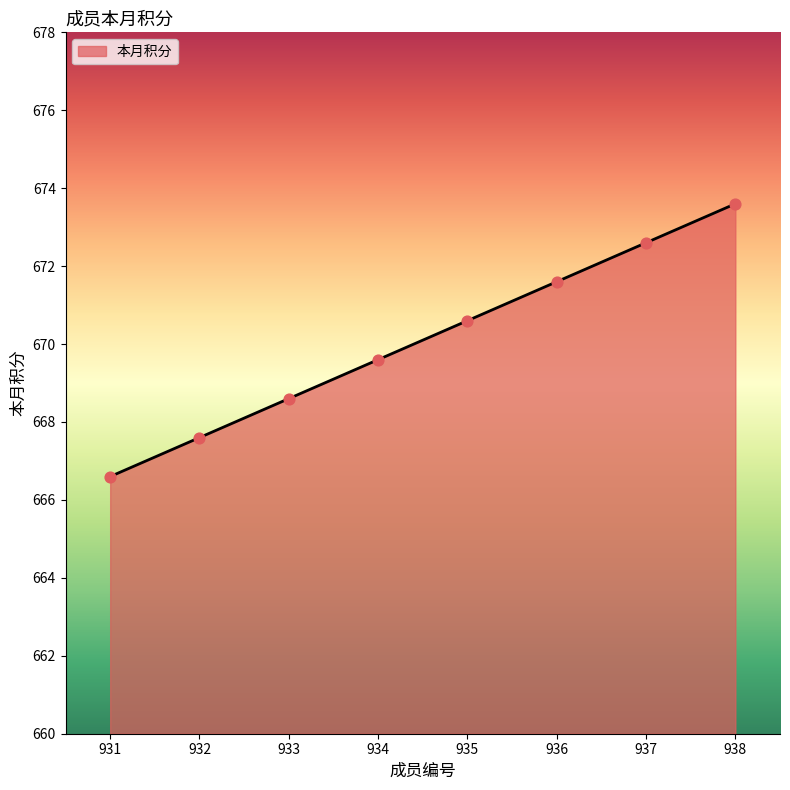

What is the ratio of the value at 937 to the value at 933?

1.0